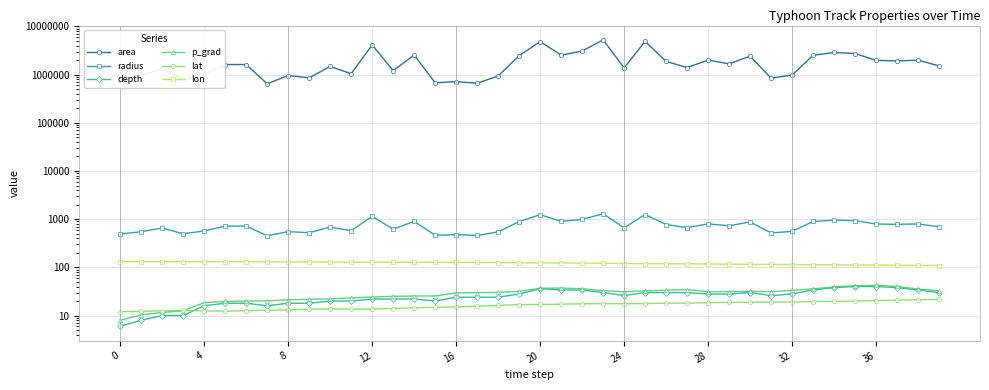

True or false: lon and lat cross at least once.

False